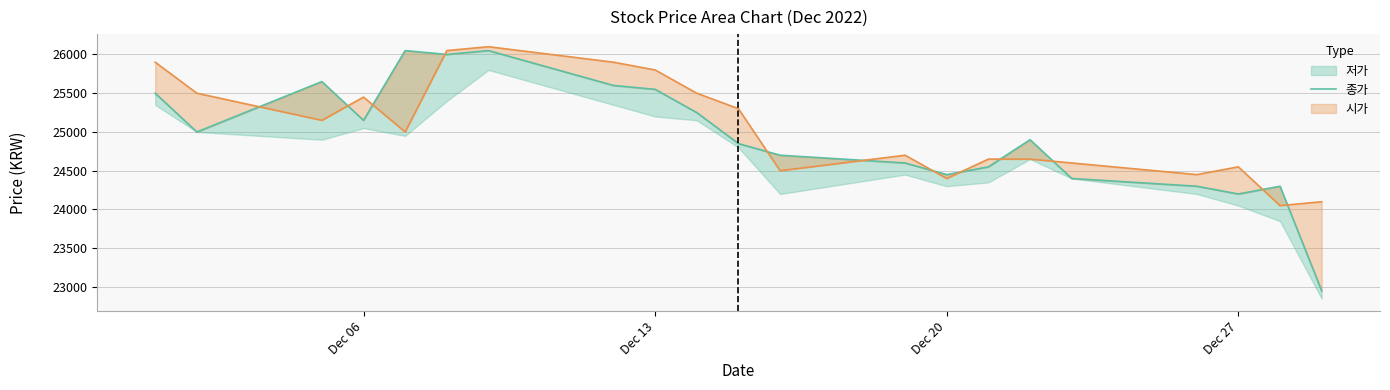

The value at 10 is 9005. True or false?

False